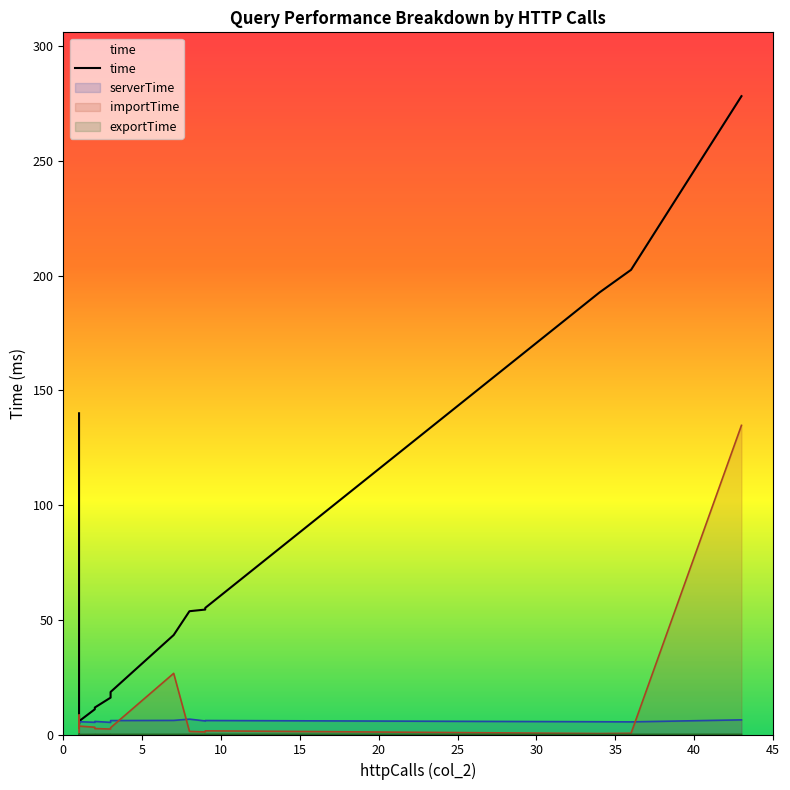

How many interior local valleys (lower than both neighbors) does the data have?

2